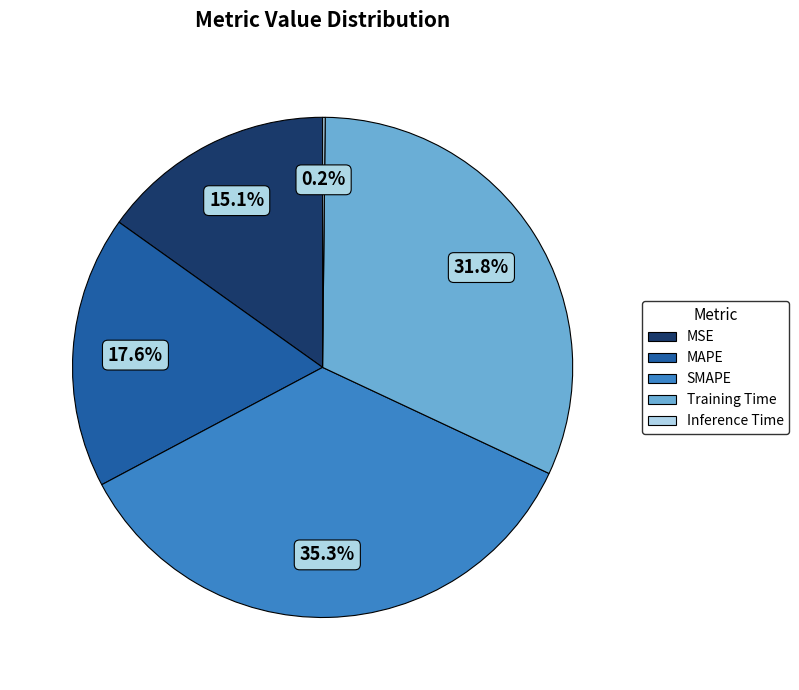

Does MAPE represent more than half of the total?

No